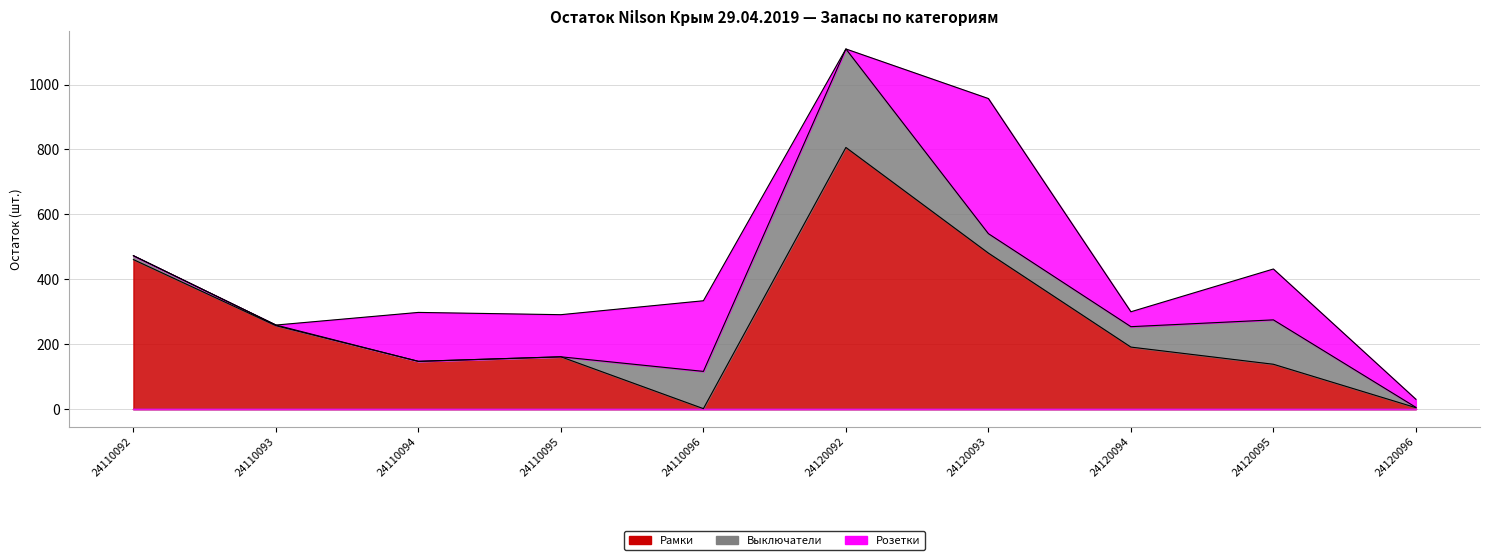

Which series ends up on top after the final intersection of Рамки and Выключатели?

Рамки